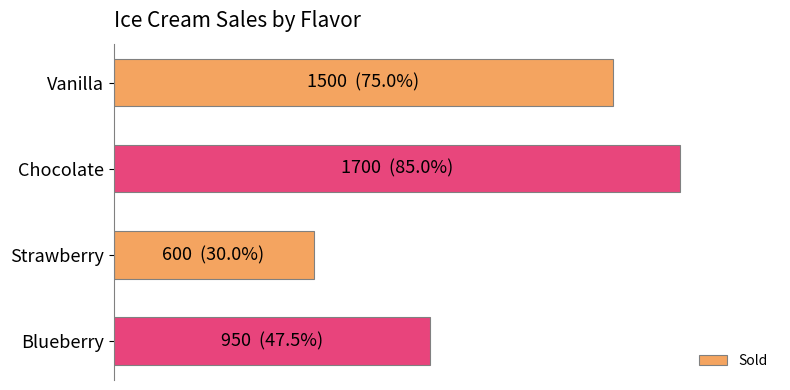

Are the bars horizontal?

Yes